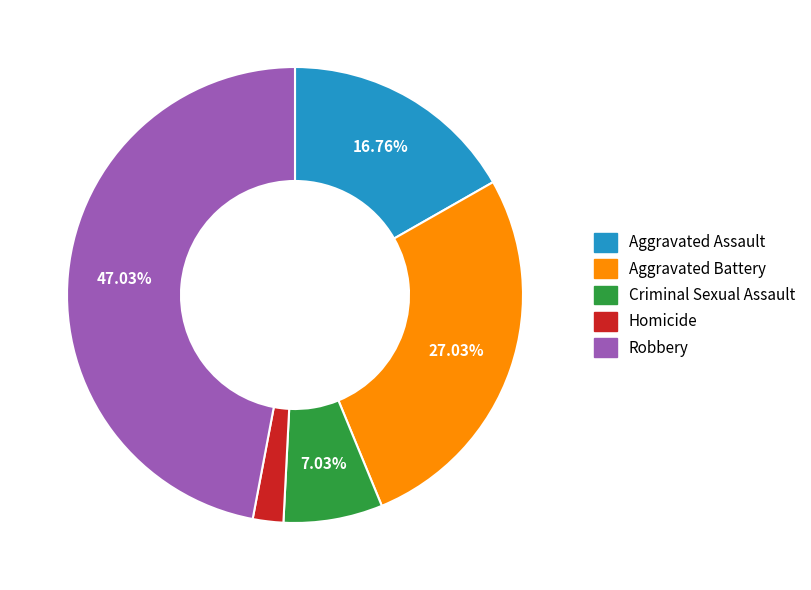

Is the sum of Aggravated Assault and Robbery greater than half?

Yes